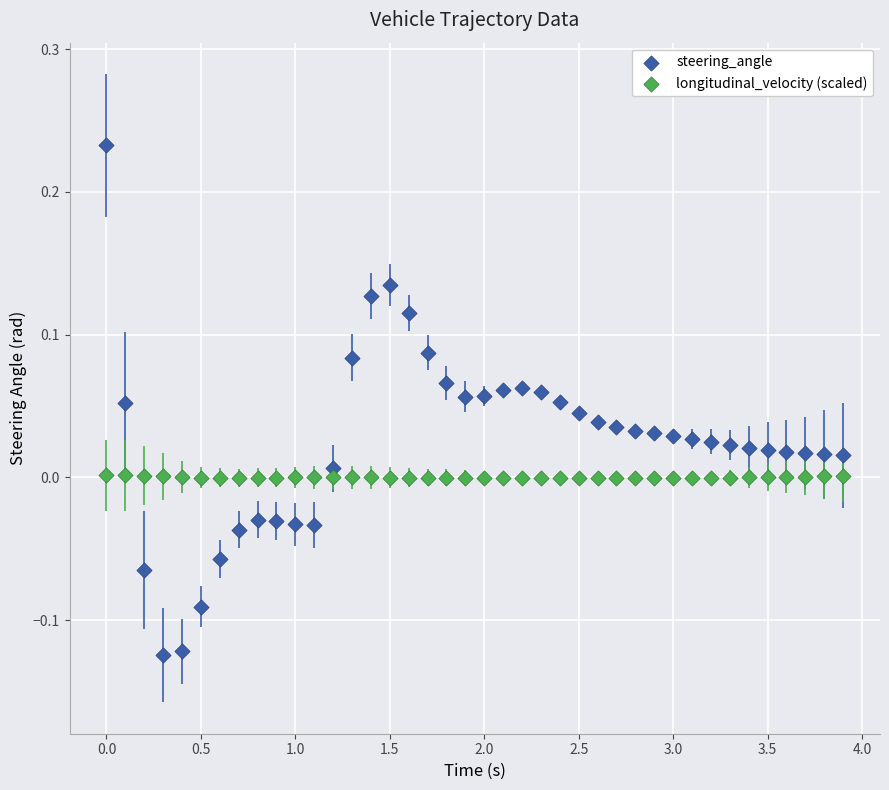

Across all data points, what is the range of Y values (max minus min)?

0.4